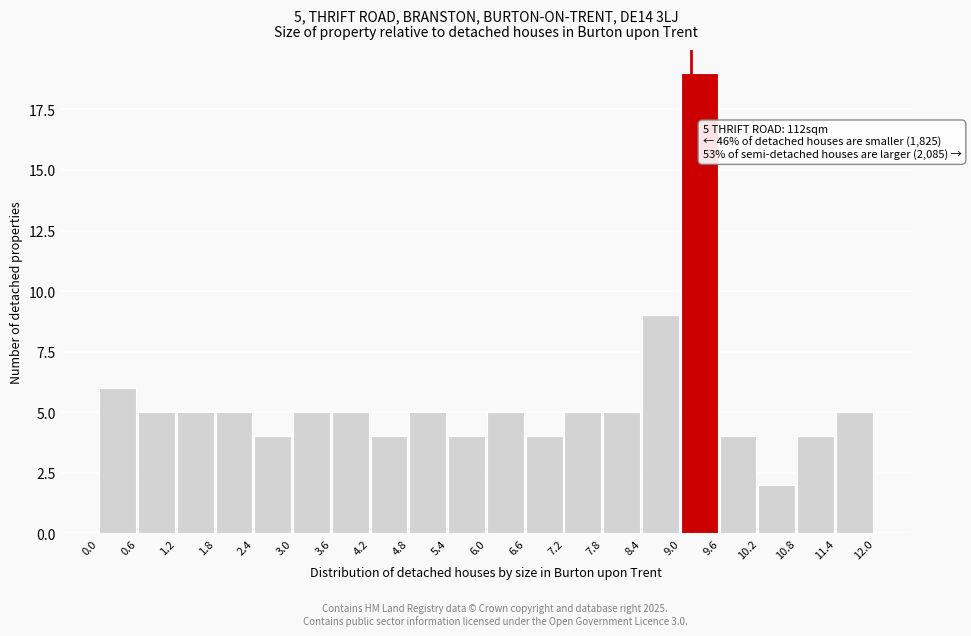

Over which range of the x-axis is the bar tallest?

9.0 to 9.6